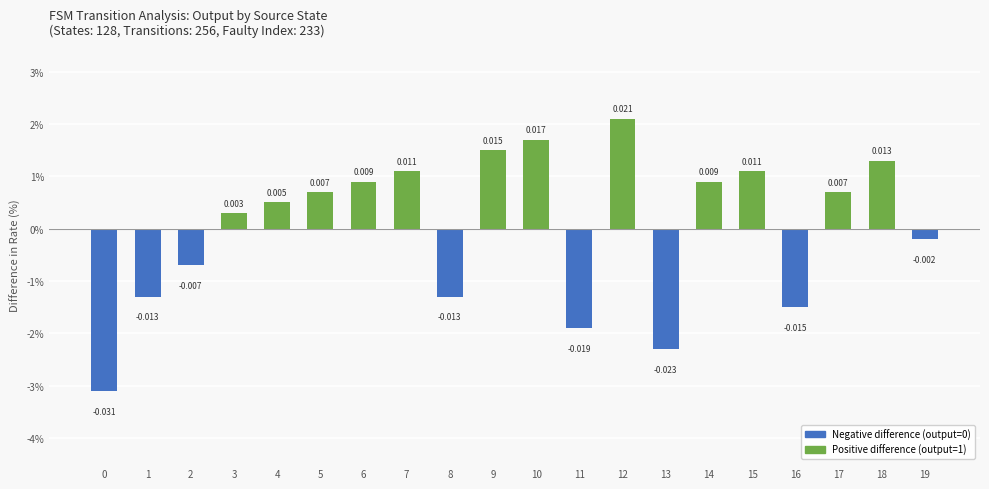

Is it true that the value at 0 is -0.0?

False